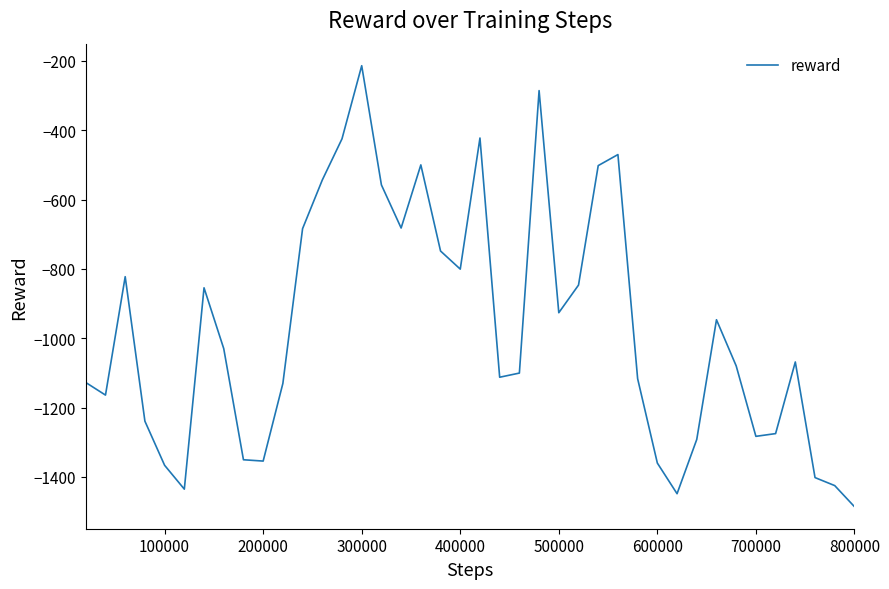

What is the difference between the maximum and minimum values?

1271.9